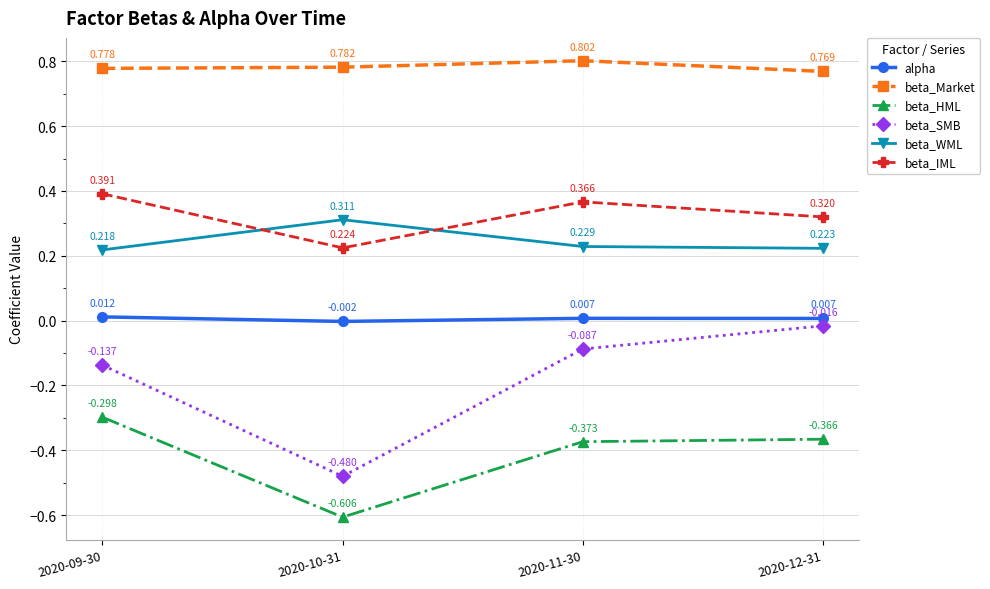

Which series has the largest range (max minus min)?

beta_SMB